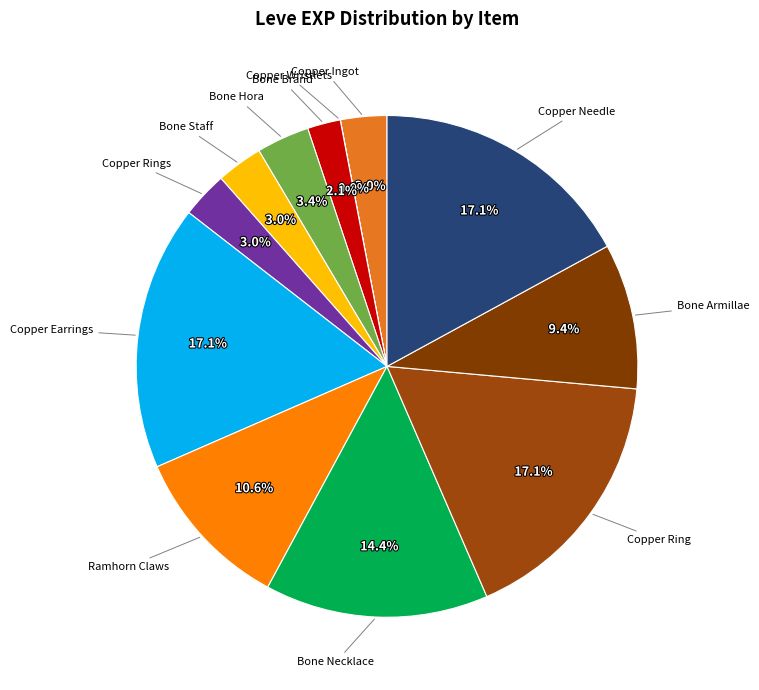

Is there any slice that represents more than half of the pie?

No